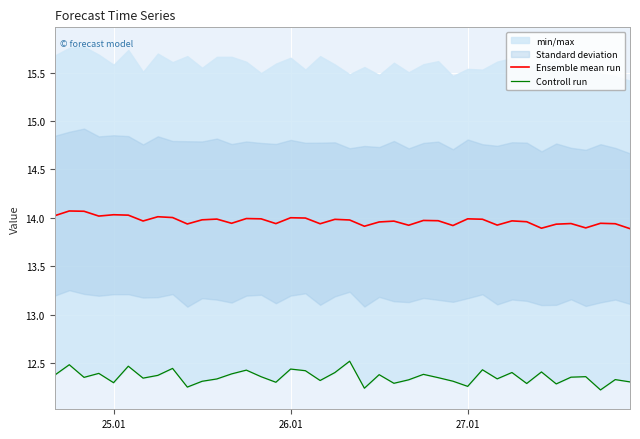

True or false: Ensemble mean run and Controll run intersect in this chart.

False